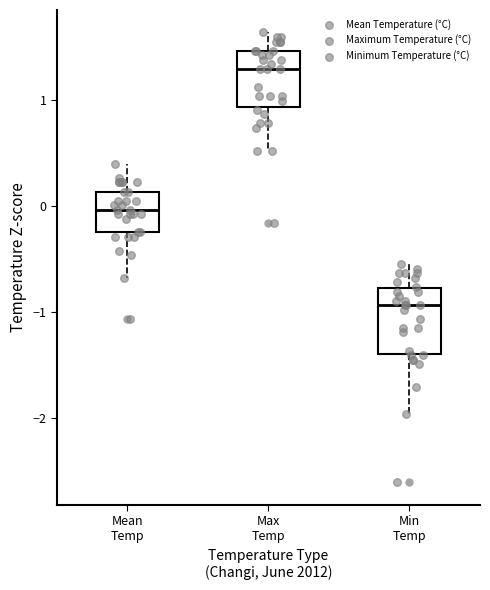

Where does the median line of the box for Max Temp sit on the y-axis? The values are not printed on the chart, so give them approximately, as read against the axis.

1.3